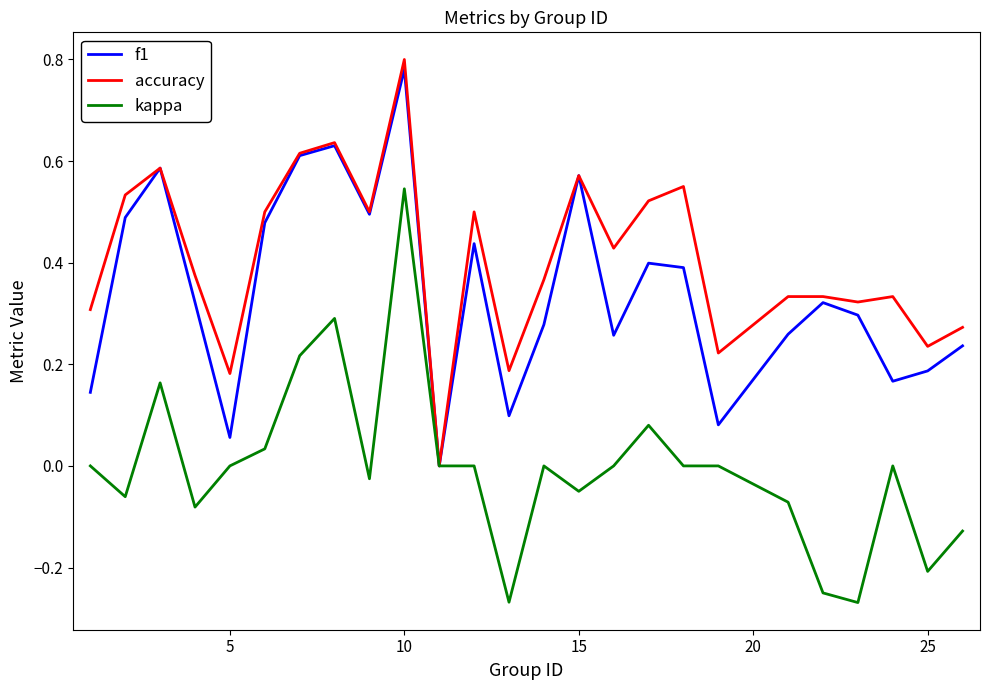

List the series in order of their overall mean, lowest first.

kappa, f1, accuracy